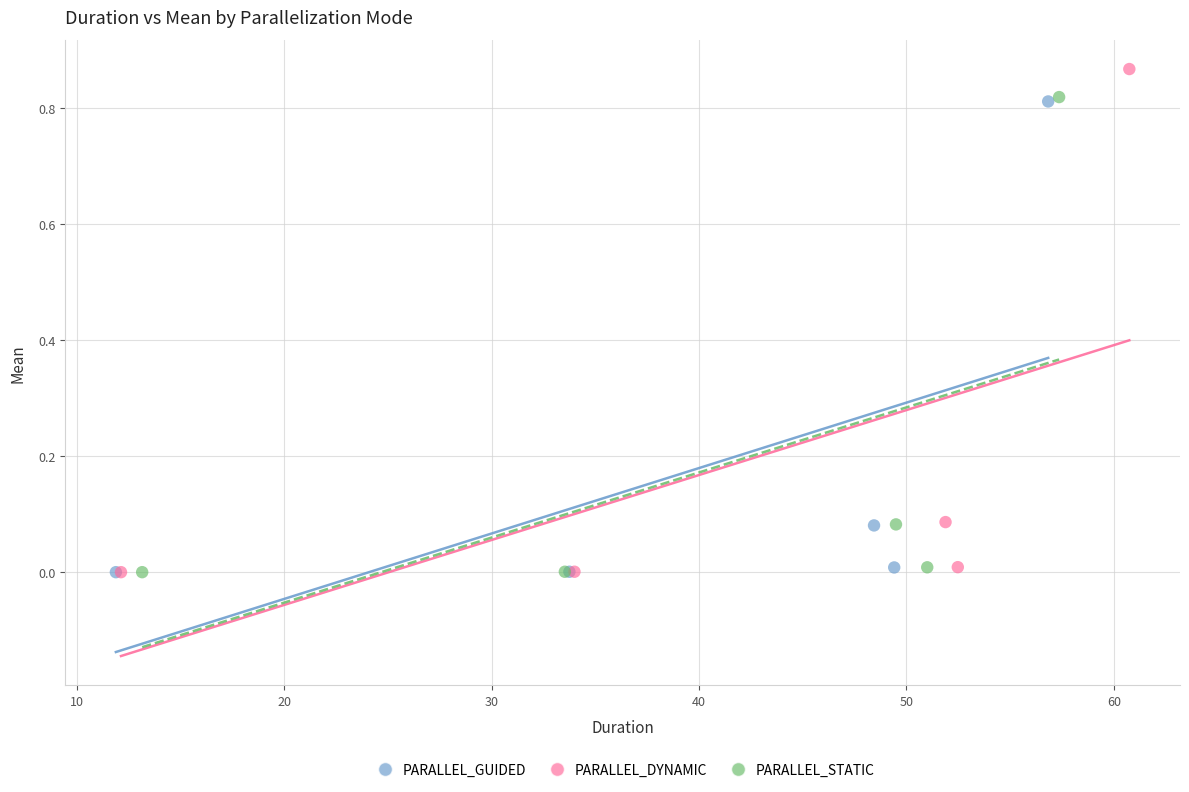

Which series has the largest Y range (max minus min)?

PARALLEL_DYNAMIC